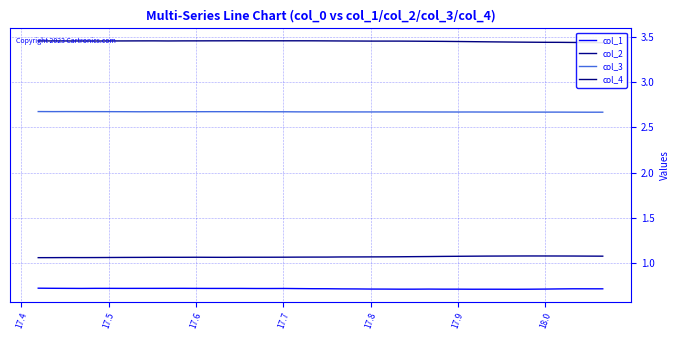

True or false: col_1 and col_2 cross at least once.

False